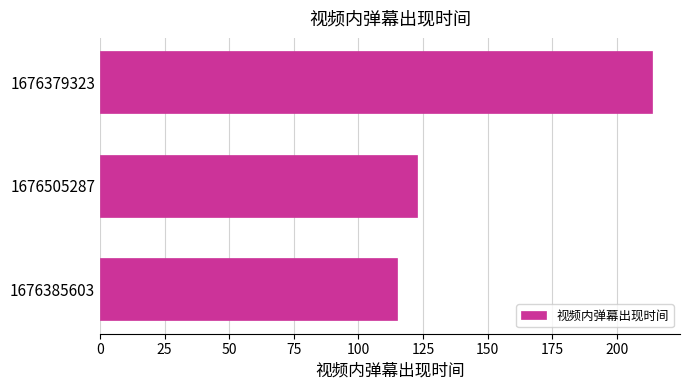

What is the change in value from 1676385603 to 1676505287?

+7.7